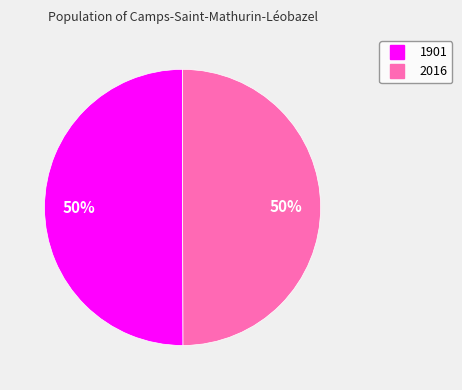

Is the sum of 1901 and 2016 greater than half?

Yes